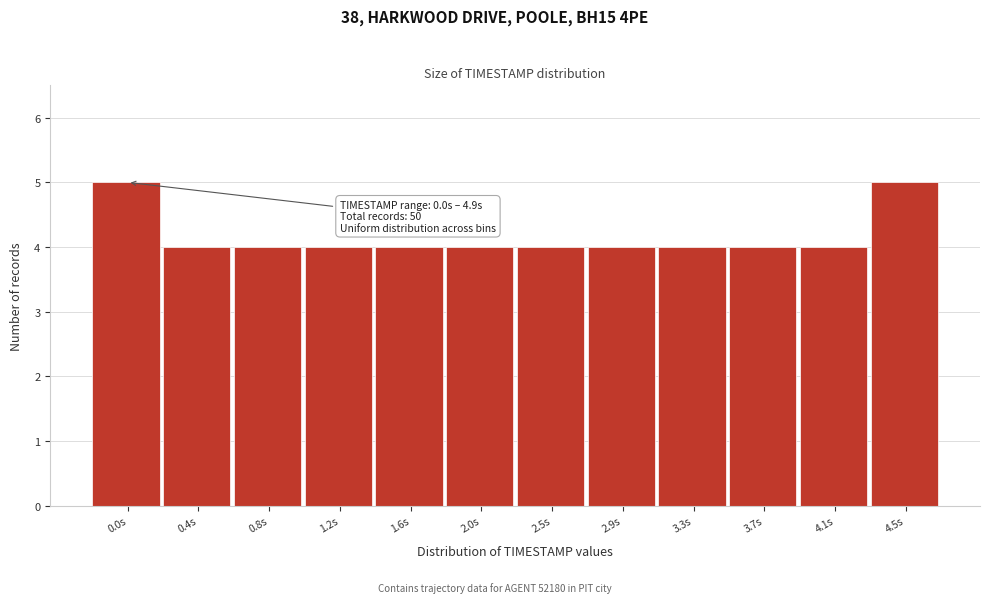

Reading left to right, what are all the values shown in this chart?

0.0s=5	0.4s=4	0.8s=4	1.2s=4	1.6s=4	2.0s=4	2.5s=4	2.9s=4	3.3s=4	3.7s=4	4.1s=4	4.5s=5